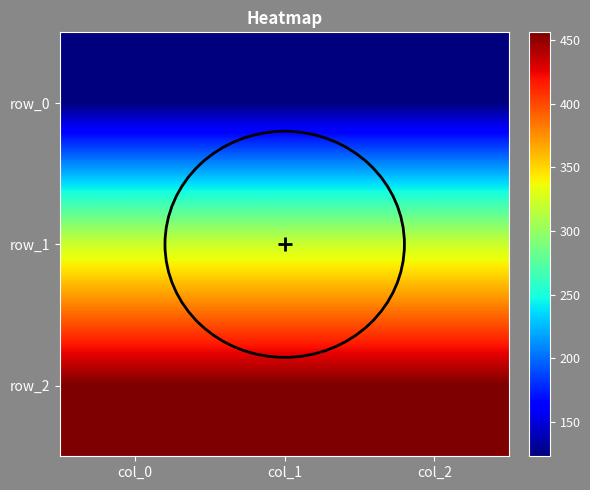

List the series in order of their overall mean, lowest first.

row_0, row_1, row_2